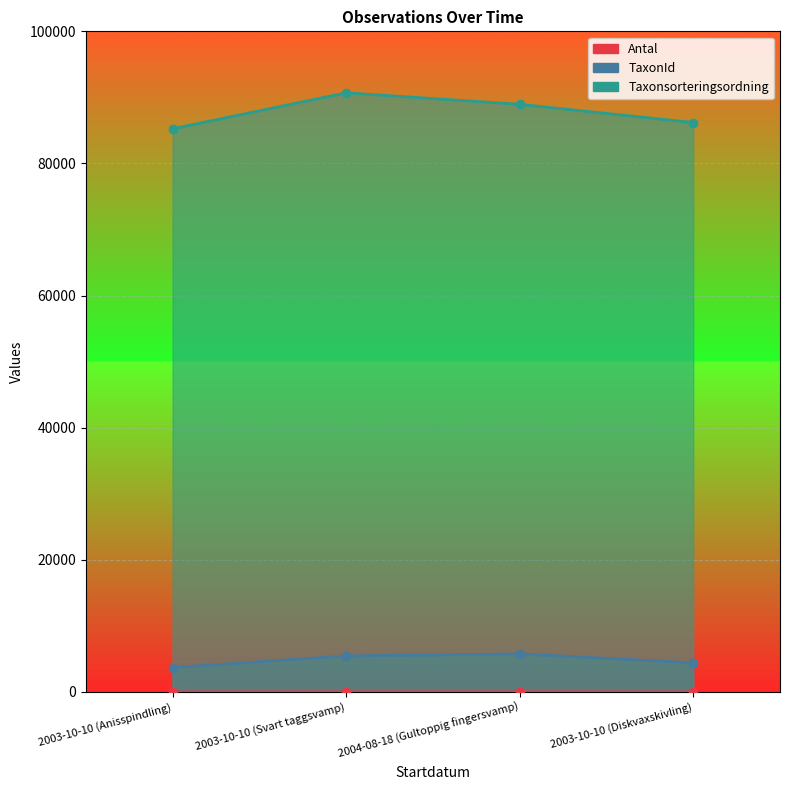

True or false: Antal and Taxonsorteringsordning intersect in this chart.

False